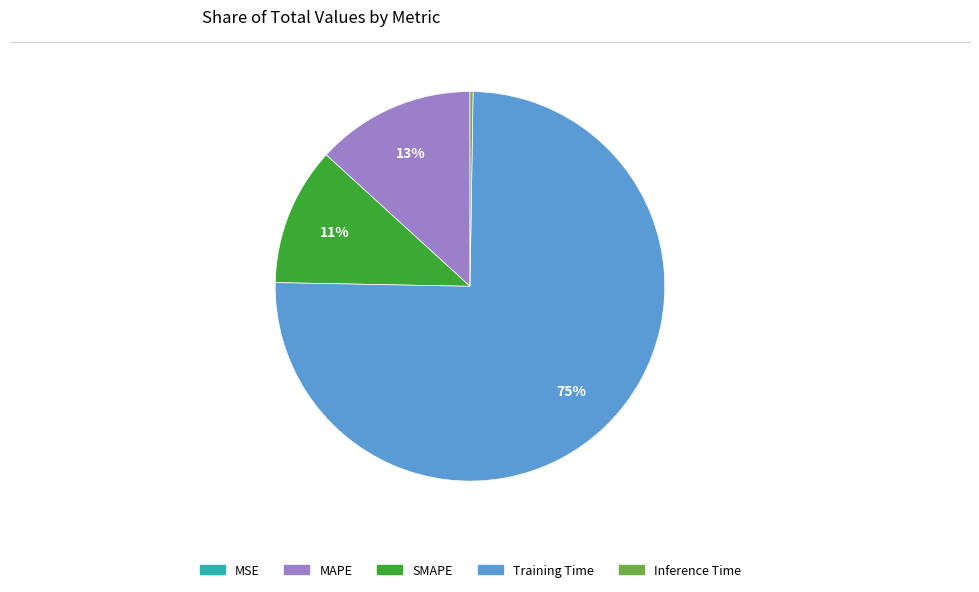

Between SMAPE and Training Time, which is larger?

Training Time